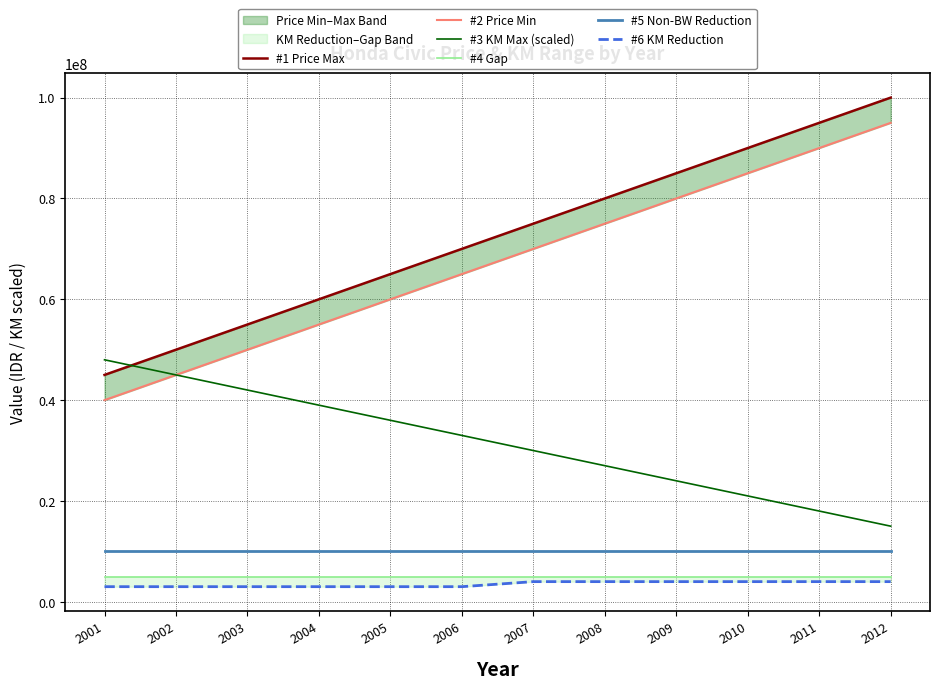

Rank the categories by #1 Price Max value from highest to lowest.

2012, 2011, 2010, 2009, 2008, 2007, 2006, 2005, 2004, 2003, 2002, 2001